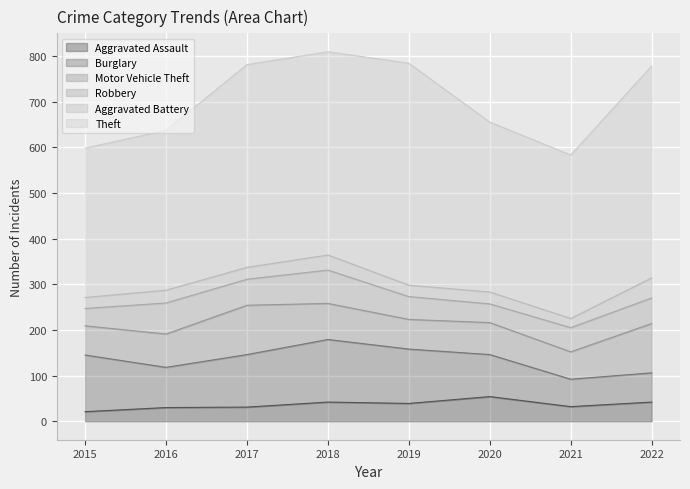

Reading left to right, extract all data points from this chart.

Aggravated Assault: 2015=21	2016=30	2017=31	2018=42	2019=39	2020=54	2021=32	2022=42
Burglary: 2015=124	2016=88	2017=115	2018=137	2019=119	2020=92	2021=60	2022=64
Motor Vehicle Theft: 2015=64	2016=73	2017=108	2018=79	2019=65	2020=70	2021=60	2022=108
Robbery: 2015=38	2016=68	2017=57	2018=73	2019=50	2020=41	2021=53	2022=56
Aggravated Battery: 2015=24	2016=28	2017=26	2018=33	2019=25	2020=26	2021=20	2022=44
Theft: 2015=327	2016=350	2017=444	2018=445	2019=486	2020=372	2021=358	2022=464